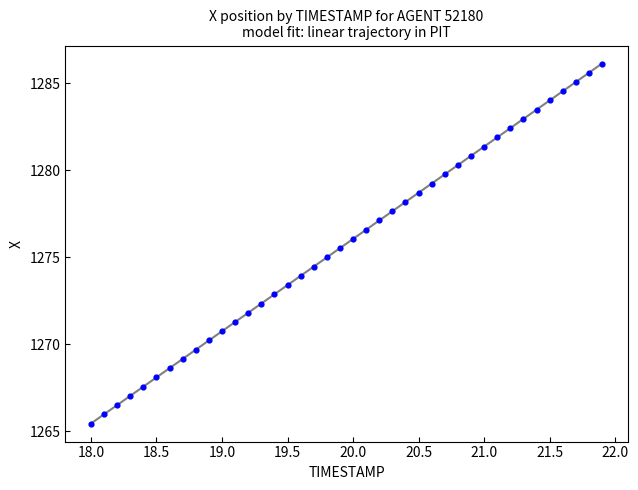

What is the range of X values (max minus min)?

3.9